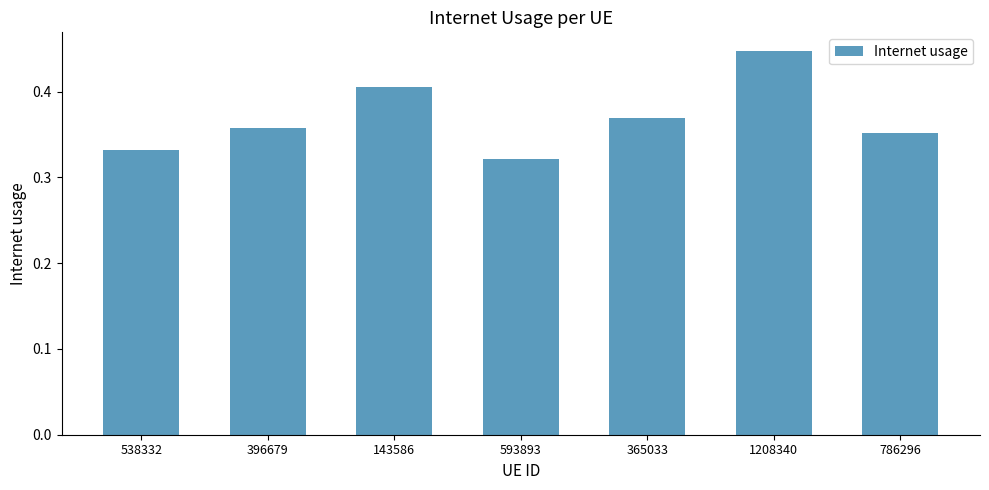

The chart shows a value of 0.2 at 143586. True or false?

False